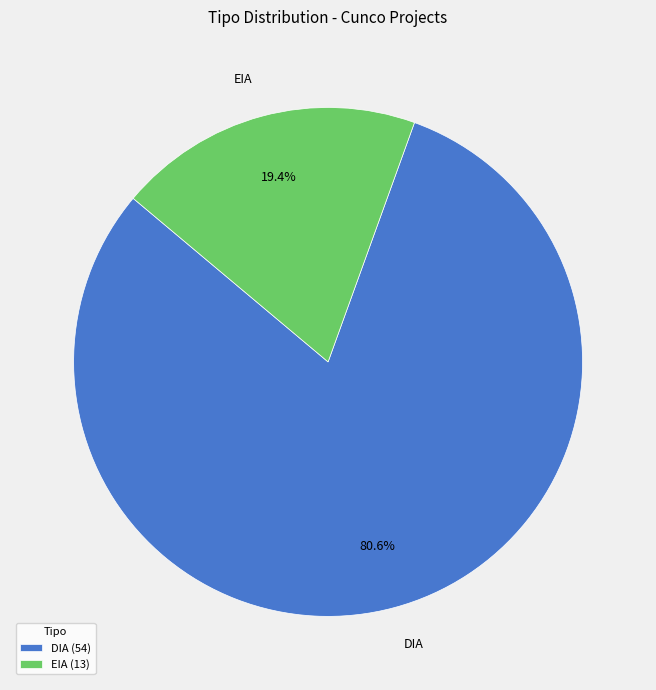

To the nearest percent, what is the average slice percentage?

50%